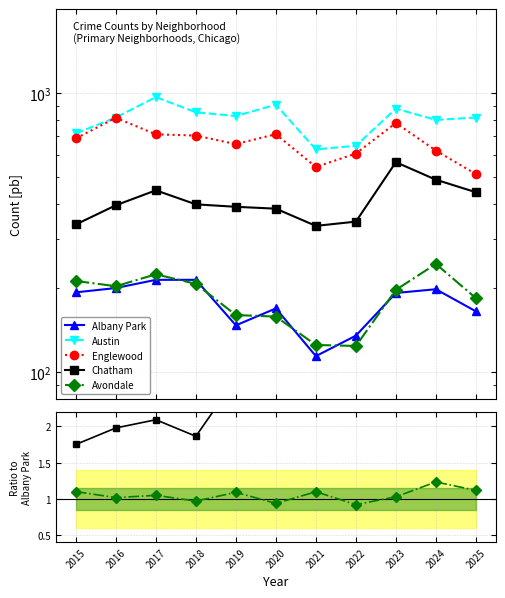

How many data points does each series have?

11